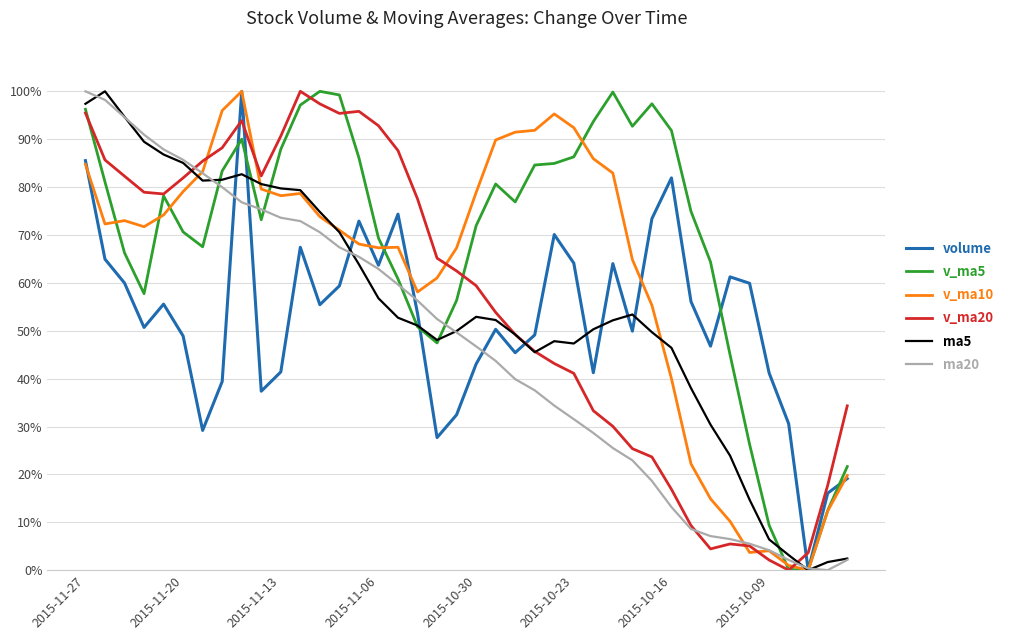

What is the highest value of the ma20 series?

100.0